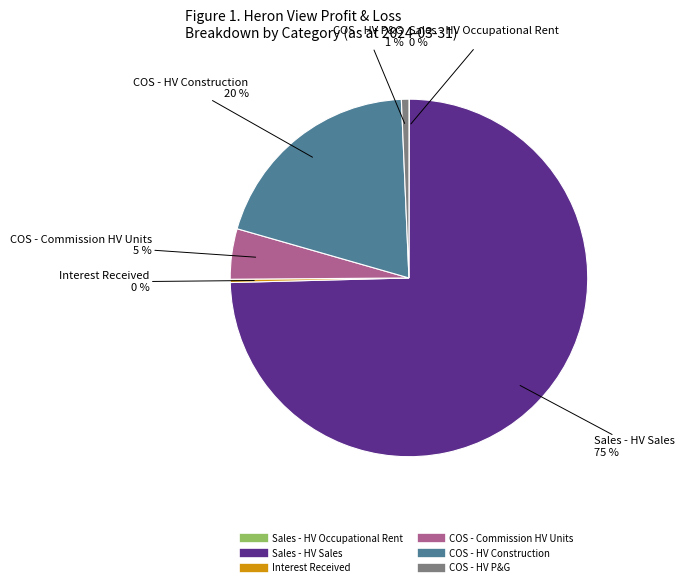

To the nearest percent, what is the average slice percentage?

17%